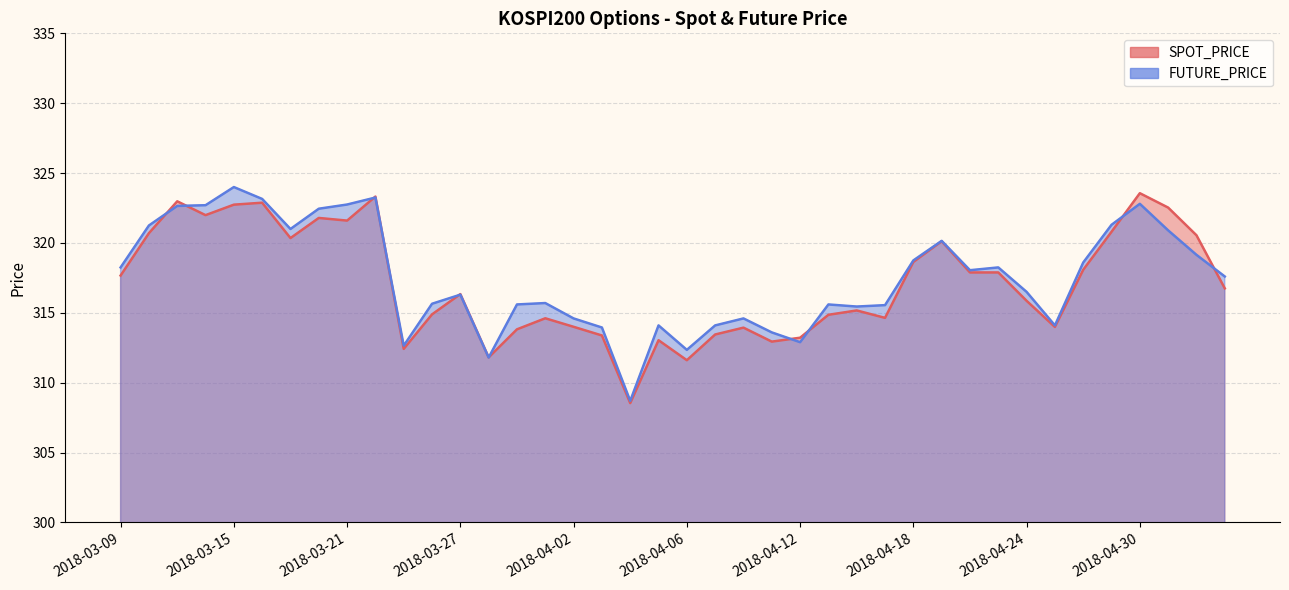

Is it true that FUTURE_PRICE equals 553.6 at 2018-03-09?

False